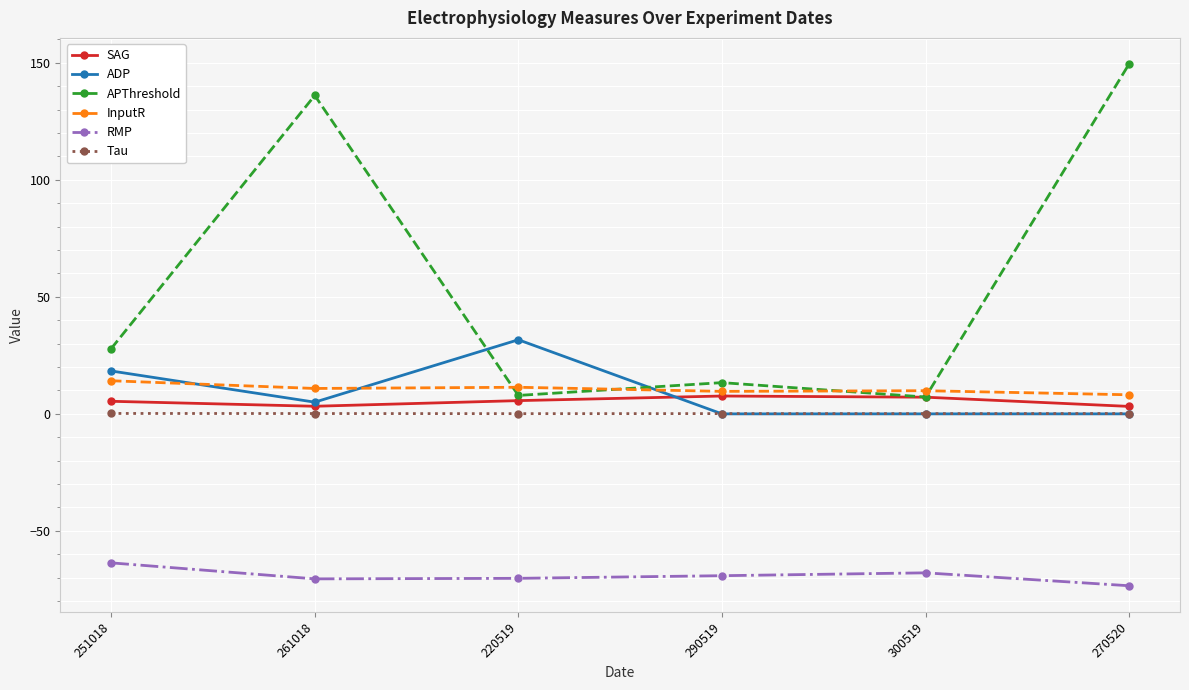

How many values in the ADP series are below 5?

3